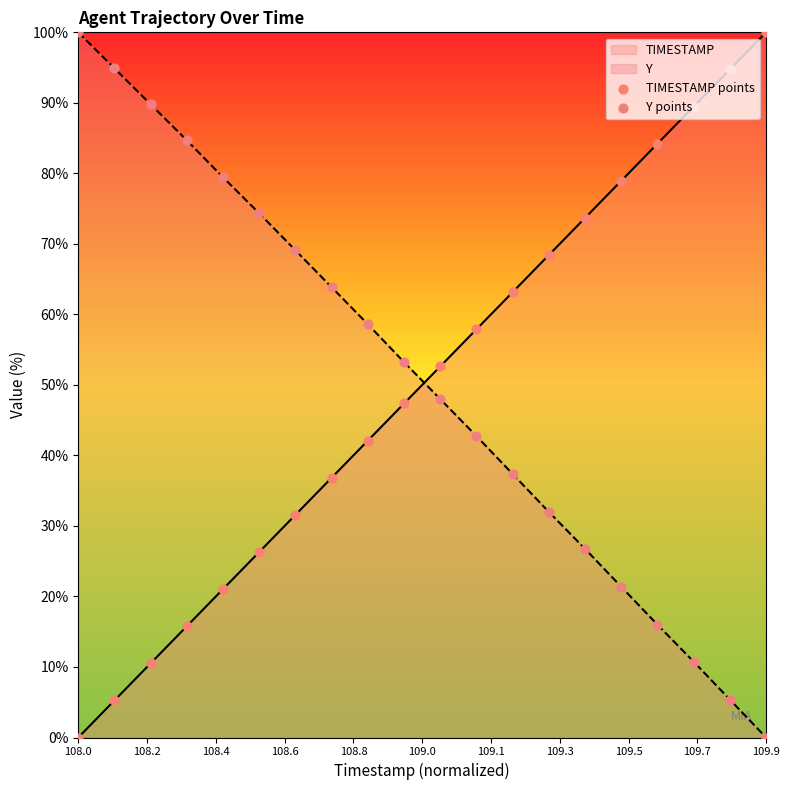

At how many categories does at least one series exceed 22?

20